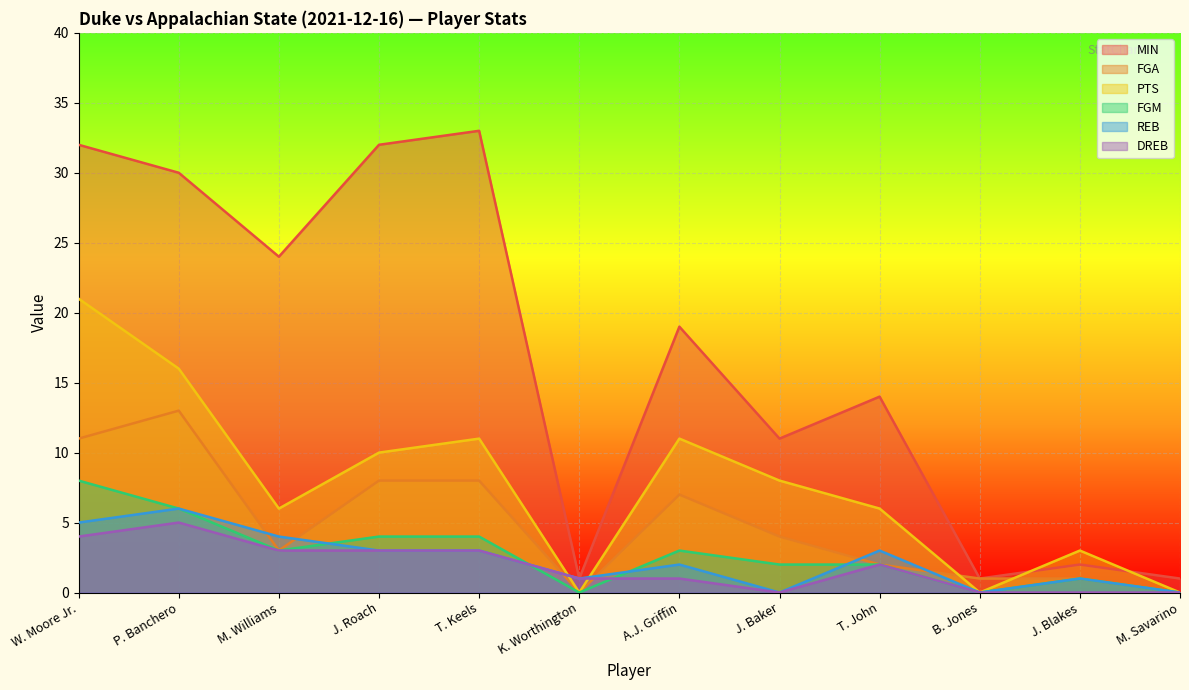

What is the total value across all series at P. Banchero?

76